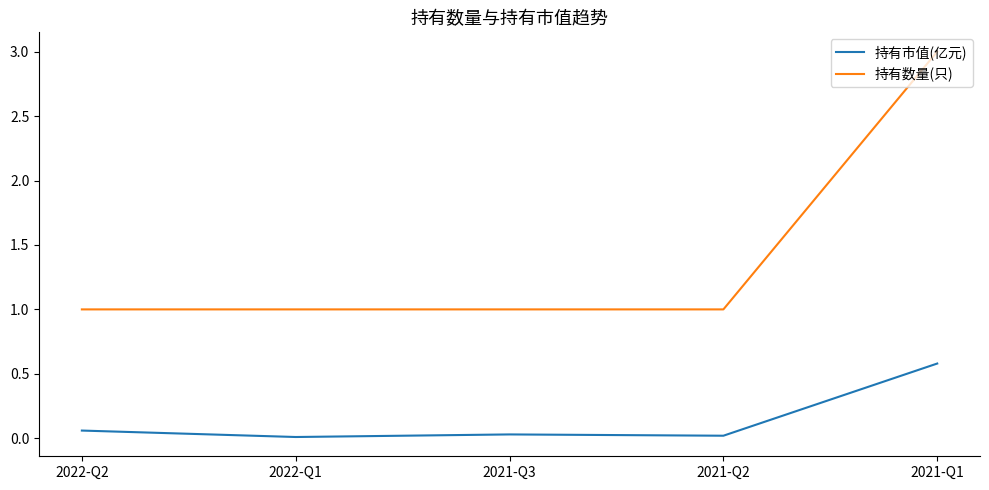

The value of 持有数量(只) at 2022-Q2 is 1.0. True or false?

True